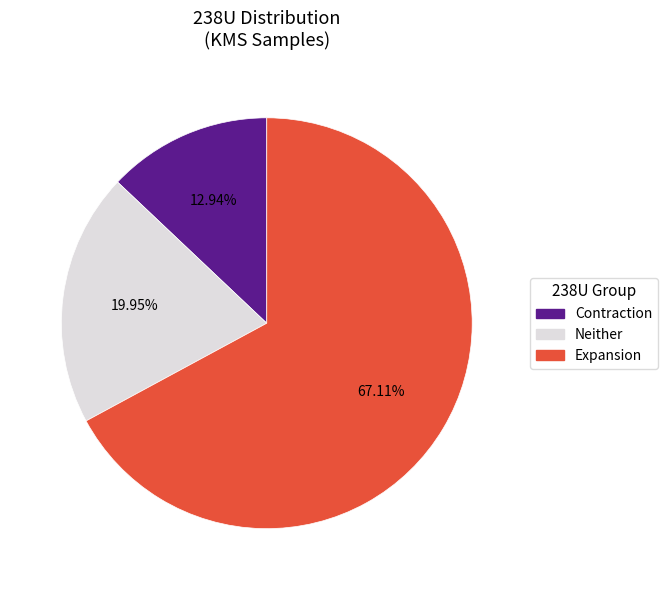

Do Expansion and Contraction together represent more than half of the pie?

Yes